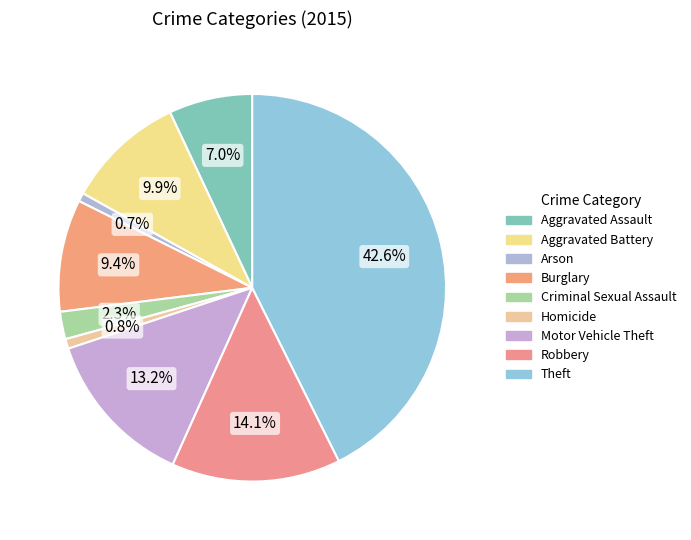

Is Homicide the majority of the pie?

No